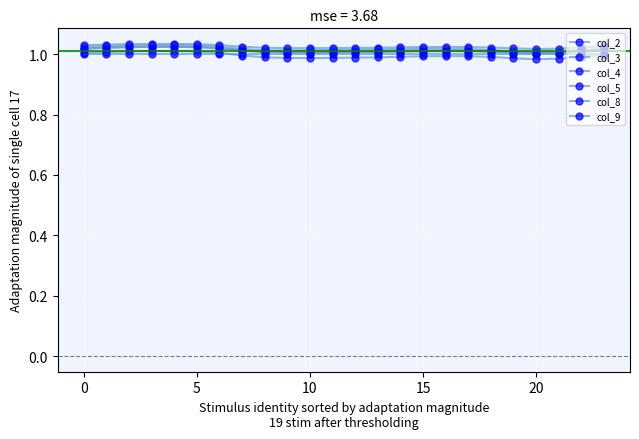

Which series has the widest spread of values?

col_3